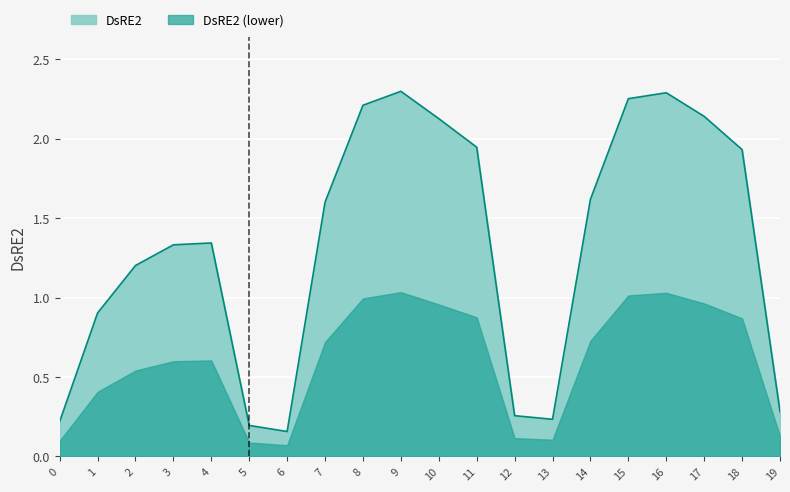

True or false: the data shows 0.1 at 6.

False